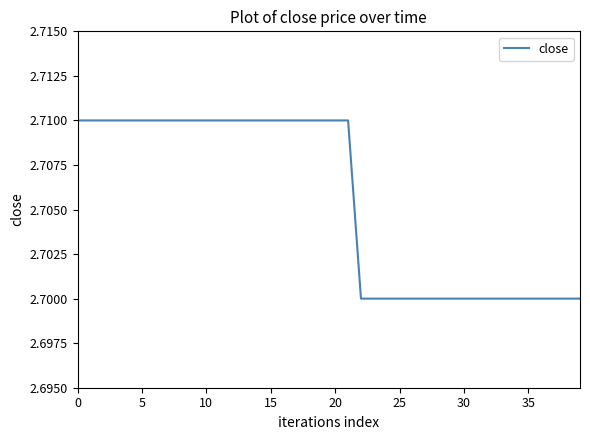

How many lines are shown in the chart?

1